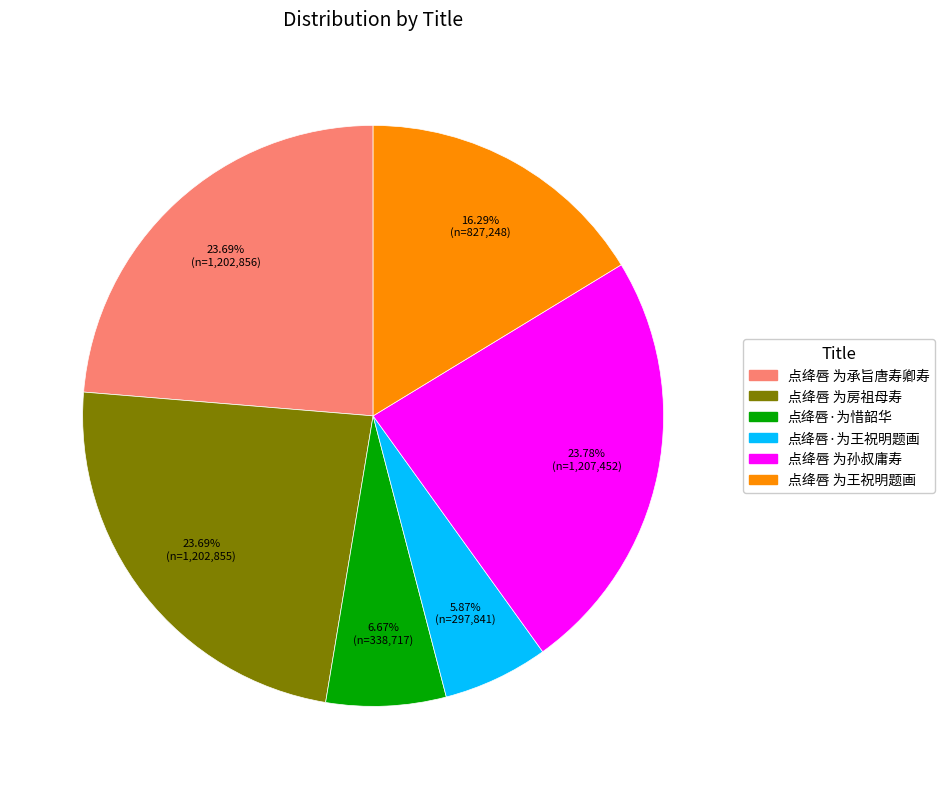

How many slices are in this pie chart?

6